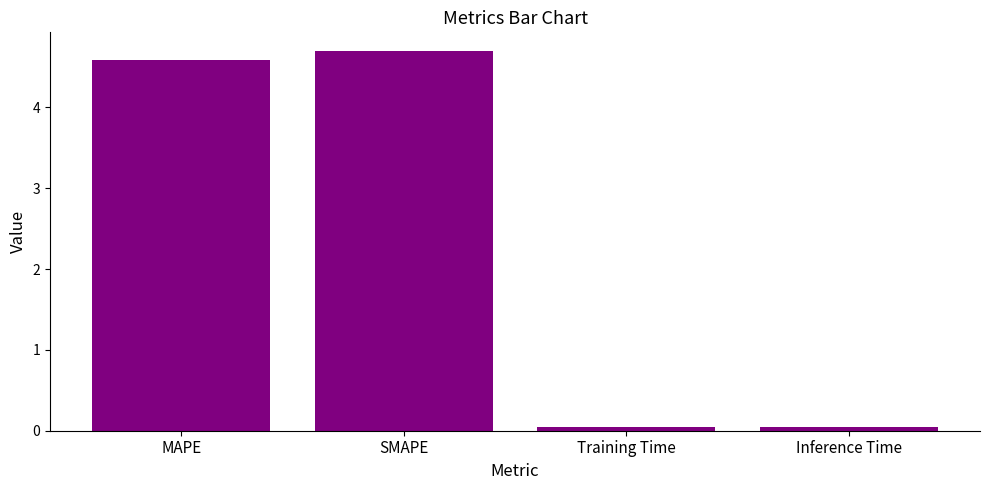

Where does the data first go above 4?

MAPE